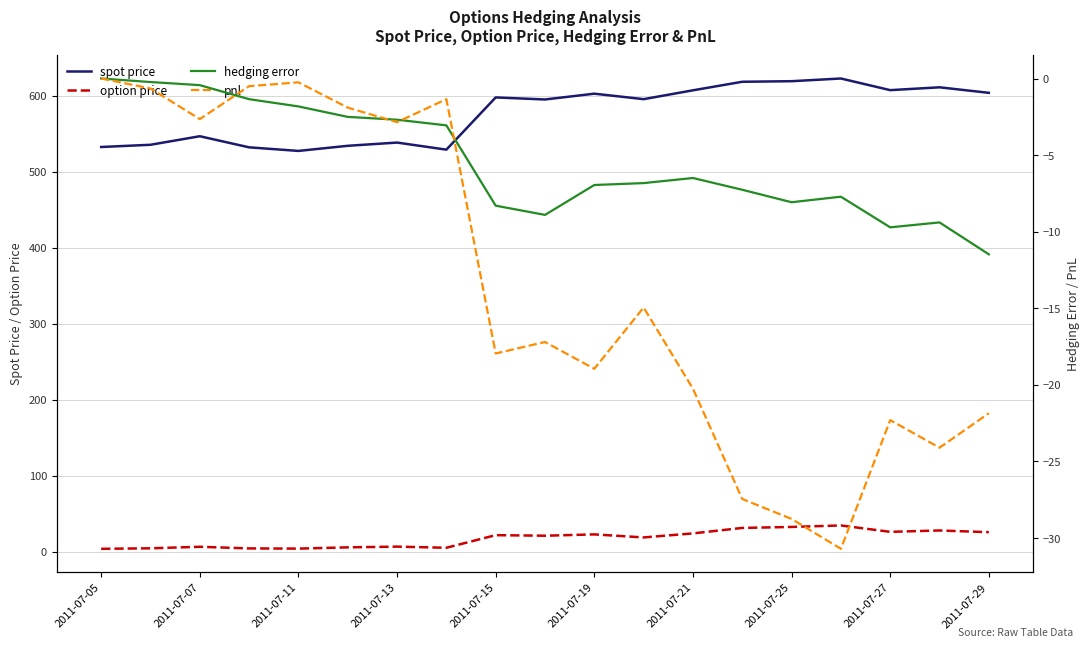

What position from the right is 11?

8